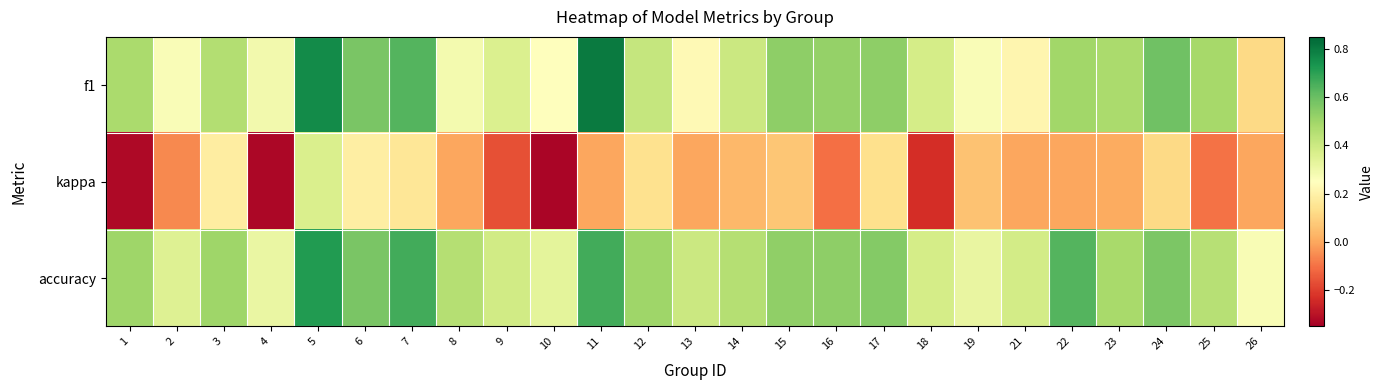

Reading left to right, list all the values displayed in this chart.

f1: 1=0.5	2=0.3	3=0.5	4=0.3	5=0.8	6=0.6	7=0.6	8=0.3	9=0.4	10=0.2	11=0.8	12=0.4	13=0.2	14=0.4	15=0.5	16=0.5	17=0.5	18=0.4	19=0.3	21=0.2	22=0.5	23=0.5	24=0.6	25=0.5	26=0.1
kappa: 1=-0.3	2=-0.1	3=0.2	4=-0.3	5=0.4	6=0.2	7=0.2	8=0.0	9=-0.2	10=-0.3	11=0.0	12=0.1	13=0.0	14=0.0	15=0.1	16=-0.1	17=0.1	18=-0.2	19=0.1	21=0.0	22=0.0	23=0.0	24=0.1	25=-0.1	26=0.0
accuracy: 1=0.5	2=0.4	3=0.5	4=0.3	5=0.7	6=0.6	7=0.7	8=0.5	9=0.4	10=0.3	11=0.7	12=0.5	13=0.4	14=0.5	15=0.5	16=0.5	17=0.6	18=0.4	19=0.3	21=0.4	22=0.6	23=0.5	24=0.6	25=0.5	26=0.3